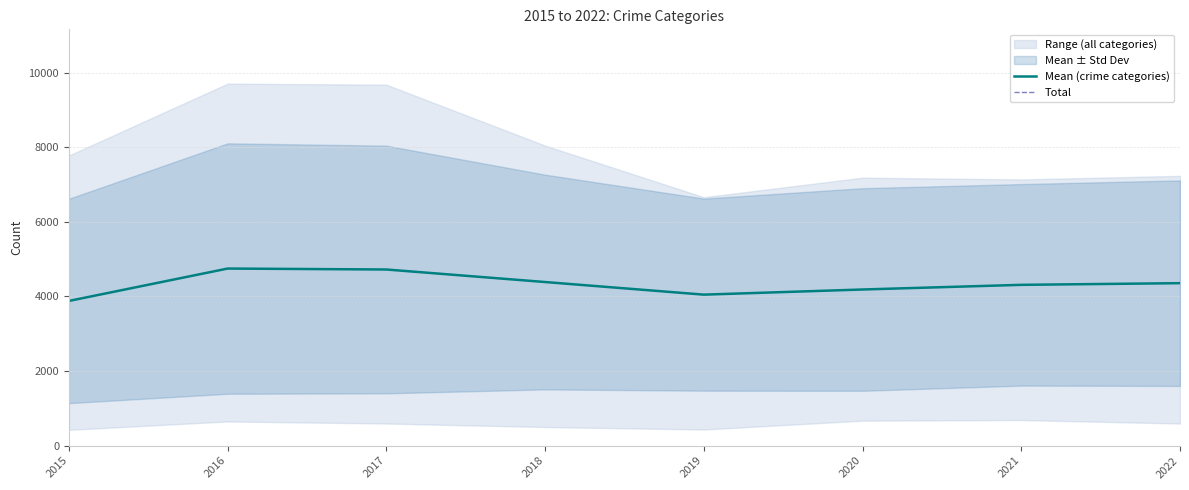

Reading left to right, what are all the values shown in this chart?

Mean (crime categories): 2015=3880.2	2016=4748.8	2017=4723.2	2018=4387.2	2019=4049.0	2020=4187.0	2021=4311.8	2022=4356.8
Total: 2015=19401.0	2016=23744.0	2017=23616.0	2018=21936.0	2019=20245.0	2020=20935.0	2021=21559.0	2022=21784.0